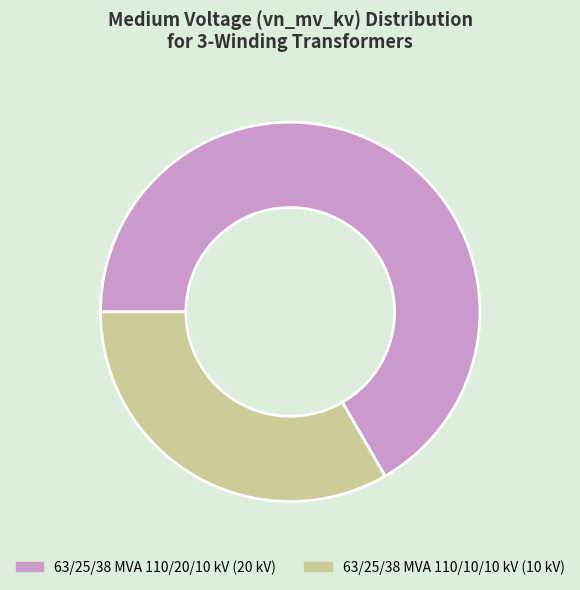

Which has a higher value, 63/25/38 MVA 110/10/10 kV or 63/25/38 MVA 110/20/10 kV?

63/25/38 MVA 110/20/10 kV